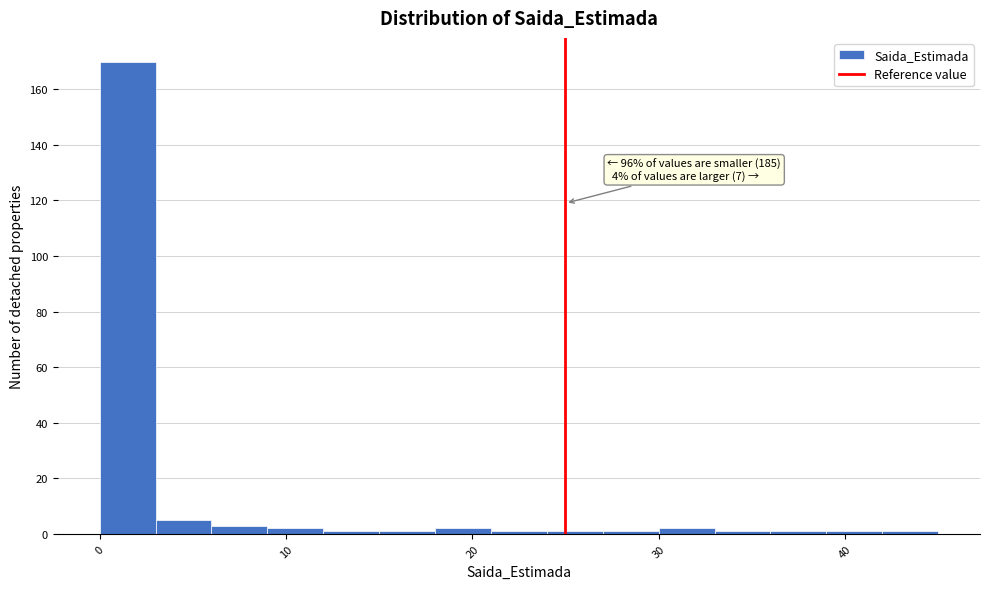

Read against the x-axis, roughly where is the centre of the tallest bar?

2